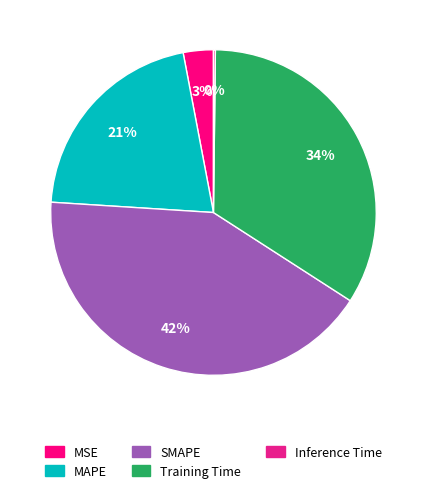

How many segments does this pie chart have?

5